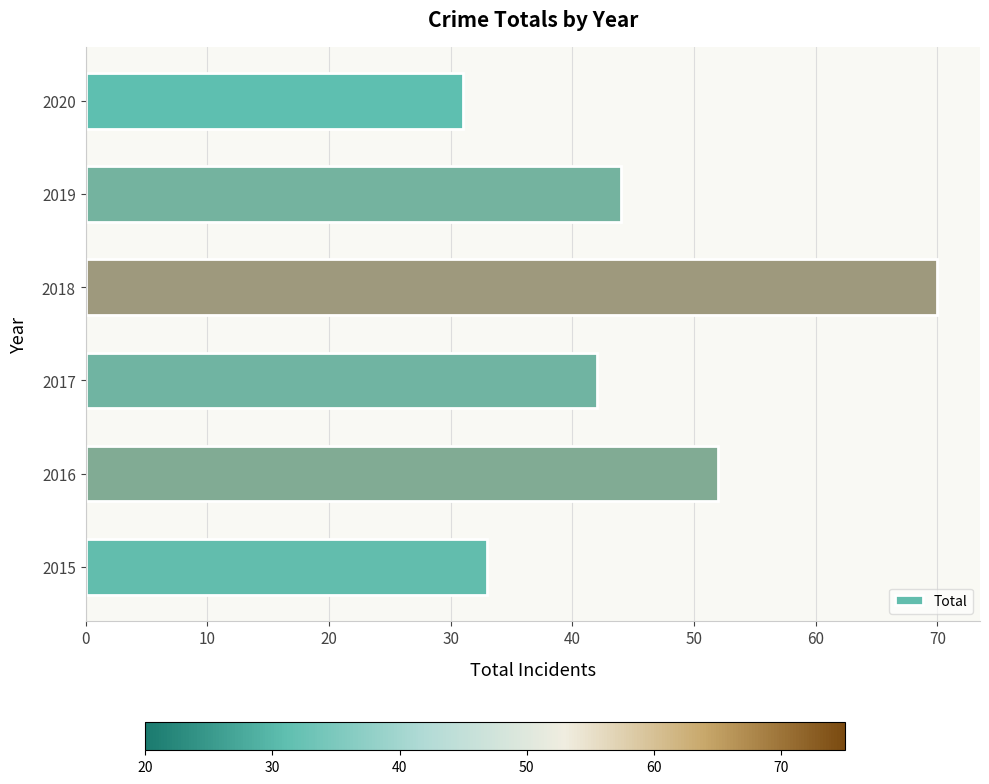

Which category has the lowest value across all series?

2020